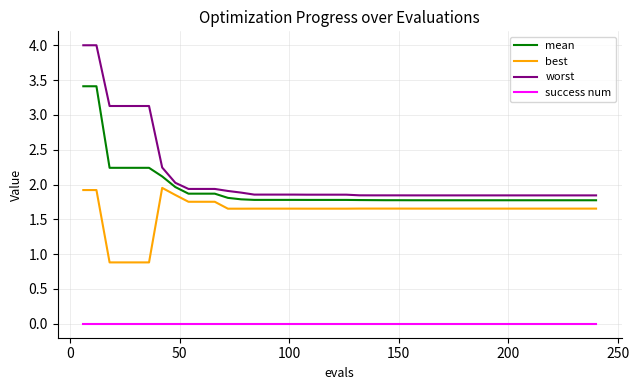

Which series has the largest range (max minus min)?

worst